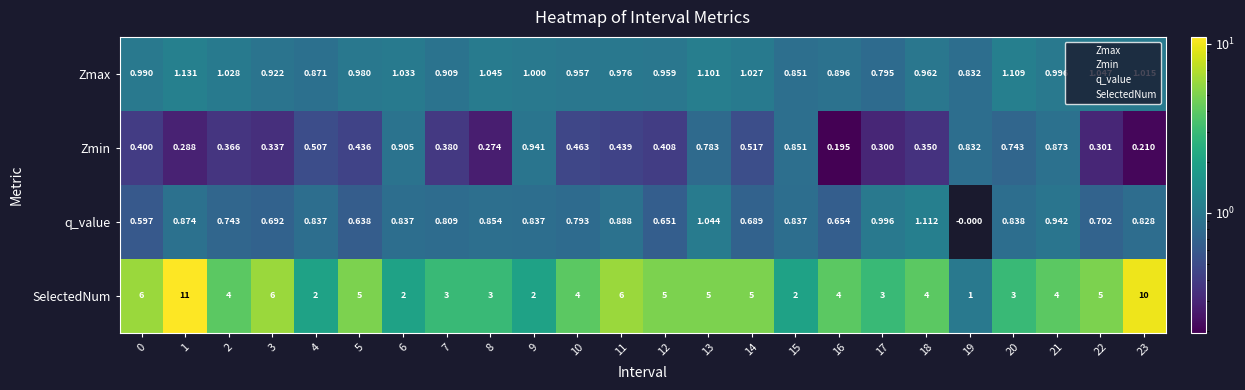

Rank the series by their maximum value, from lowest to highest.

Zmin, q_value, Zmax, SelectedNum